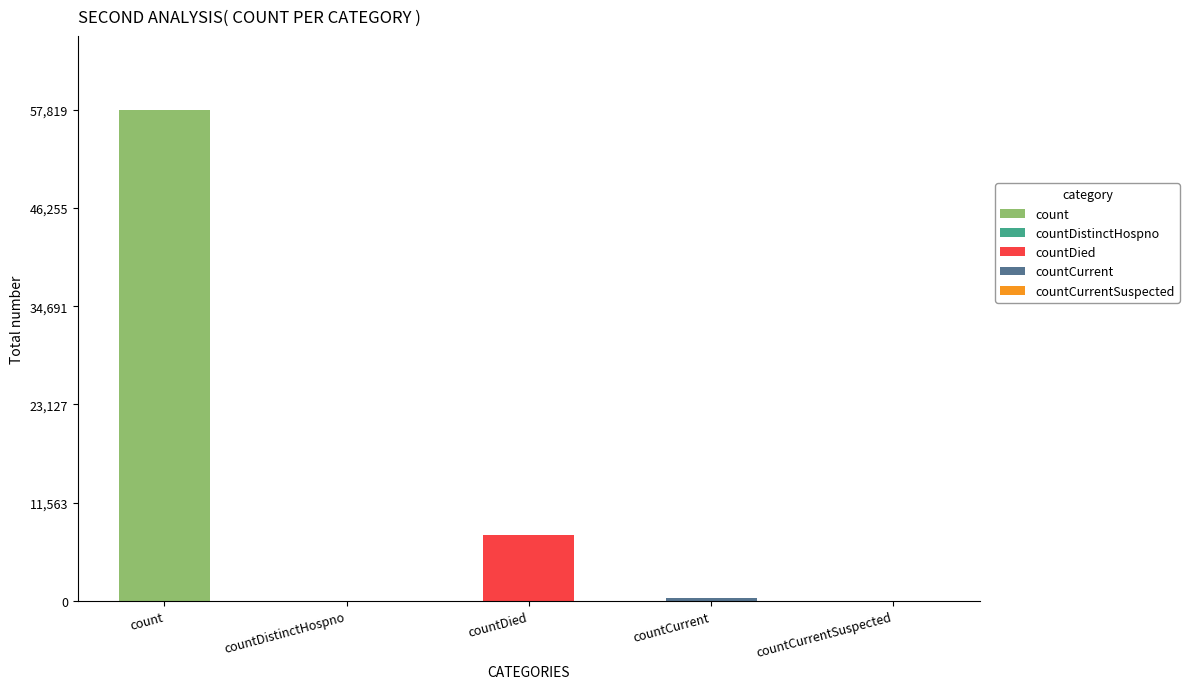

Are the bars grouped side by side (vs. stacked)?

No